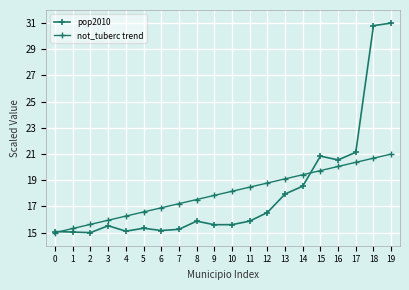

Does the chart have visible grid lines?

Yes